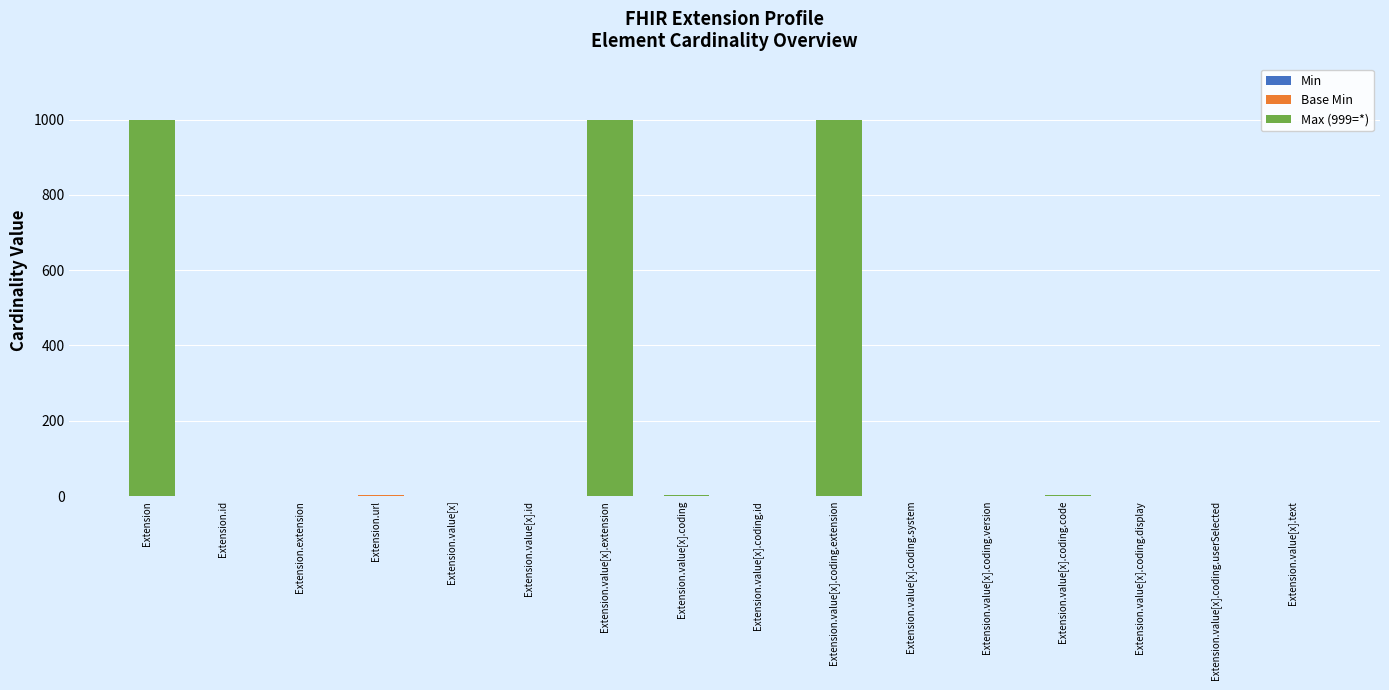

What is the total value across all series at Extension?

999